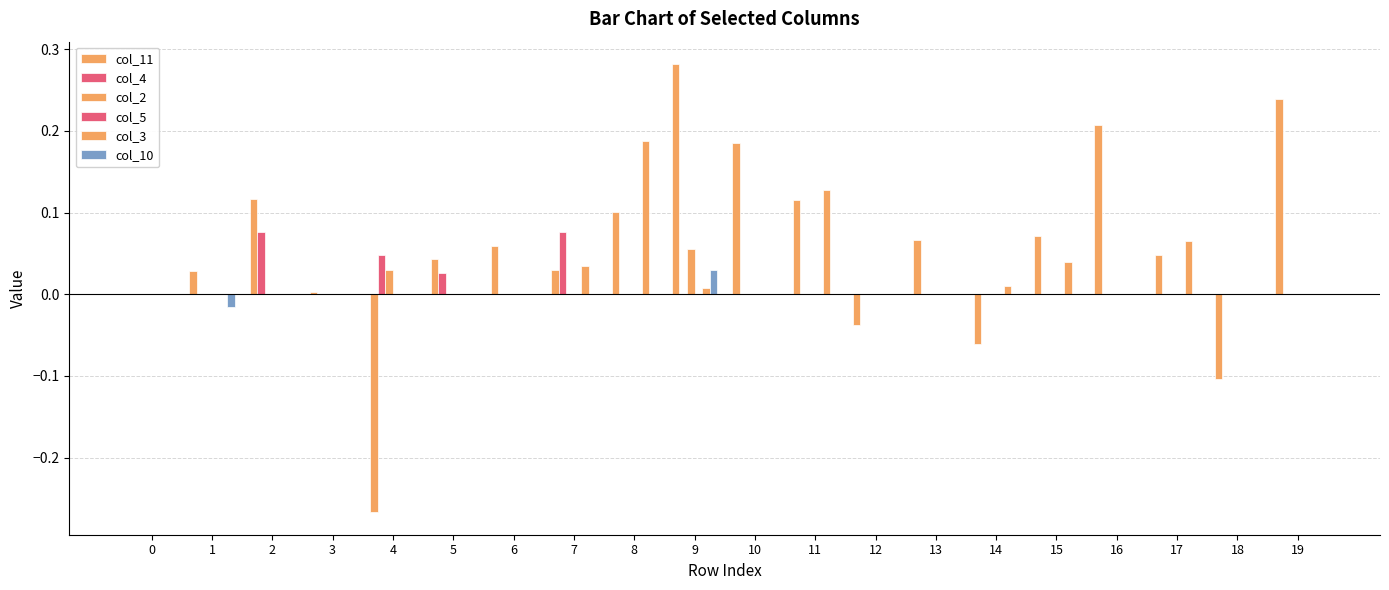

How many series are shown in this chart?

5